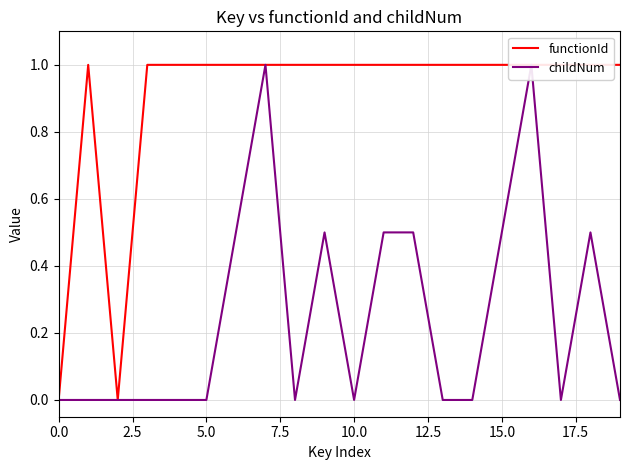

True or false: functionId has more than 1 points higher than both neighbors.

False